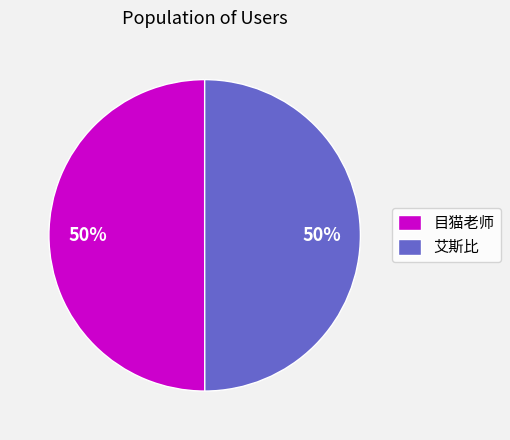

Approximately how many times larger is the value at 目猫老师 compared to 艾斯比?

1.0